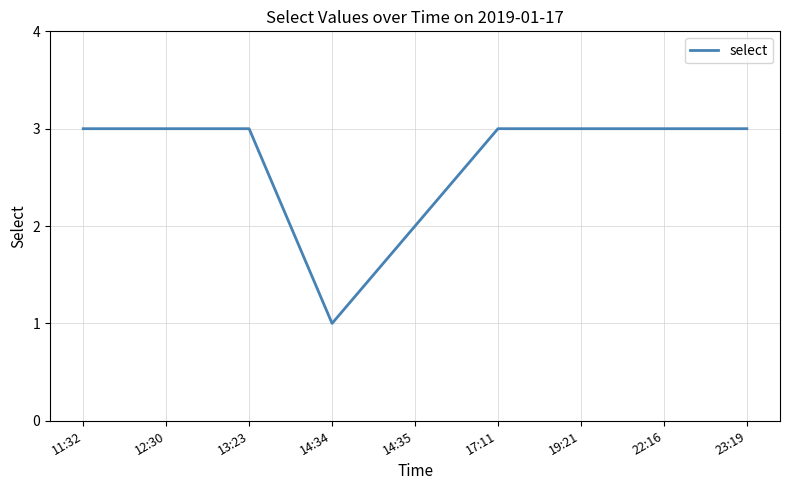

Reading left to right, what are all the values shown in this chart?

3	3	3	1	2	3	3	3	3